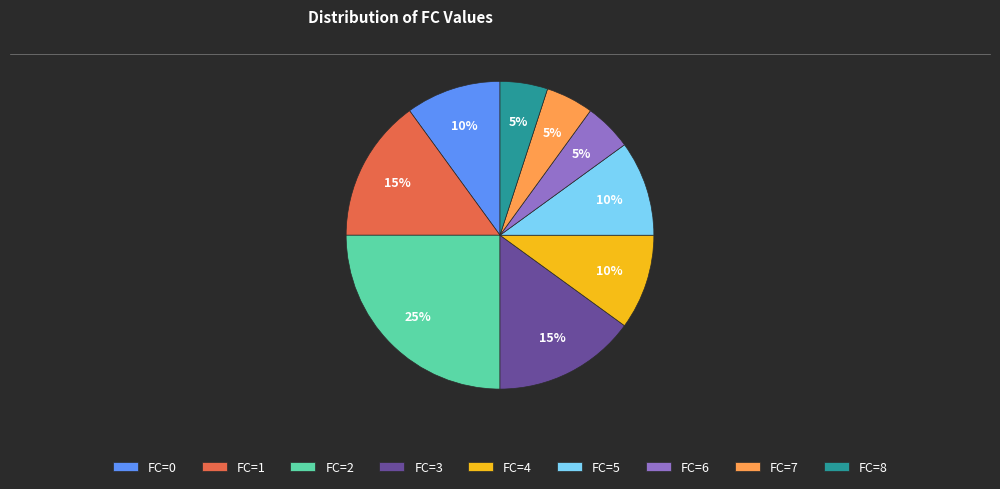

Which has a higher value, FC=2 or FC=1?

FC=2